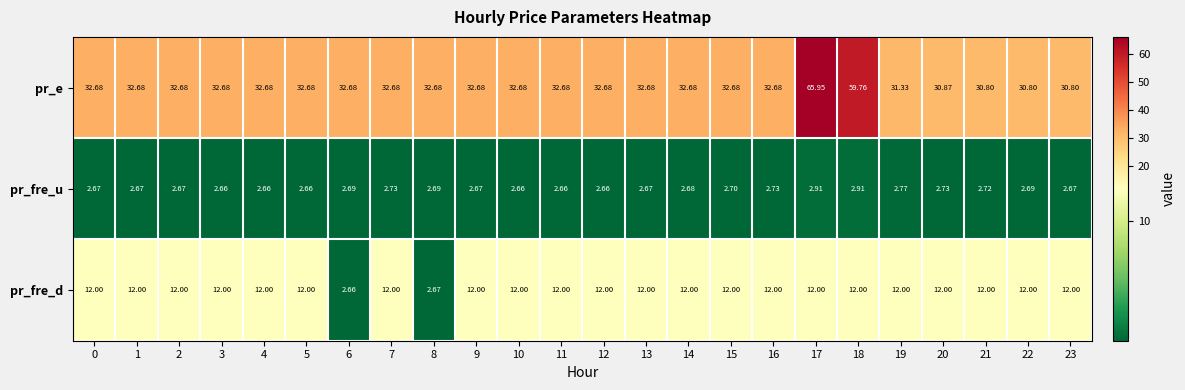

List the series in order of their overall mean, highest first.

pr_e, pr_fre_d, pr_fre_u